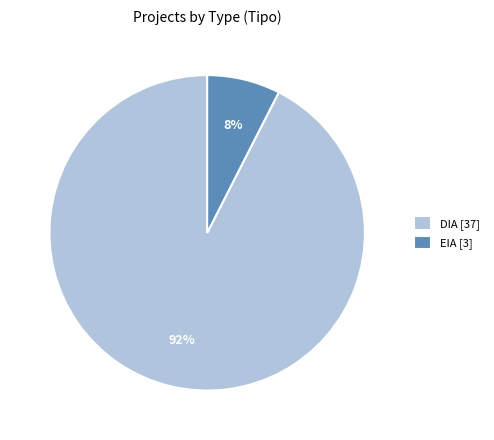

To the nearest percent, what portion does DIA represent?

92%